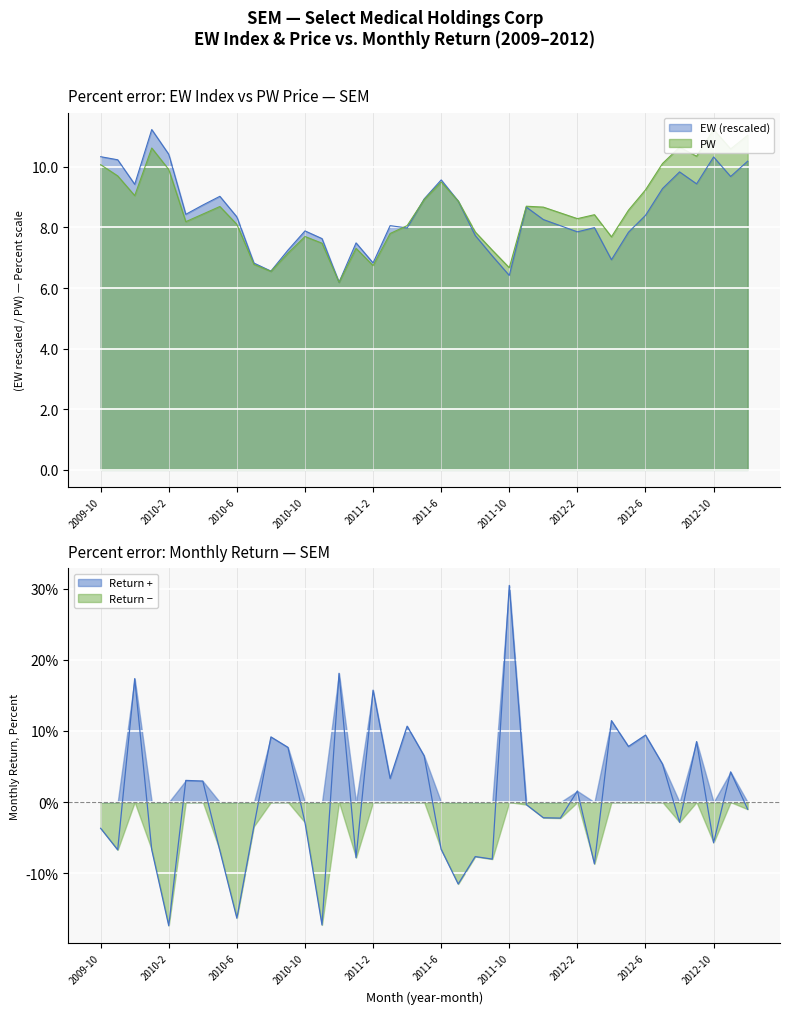

Is it true that PW equals 8.7 at 2011-11?

True